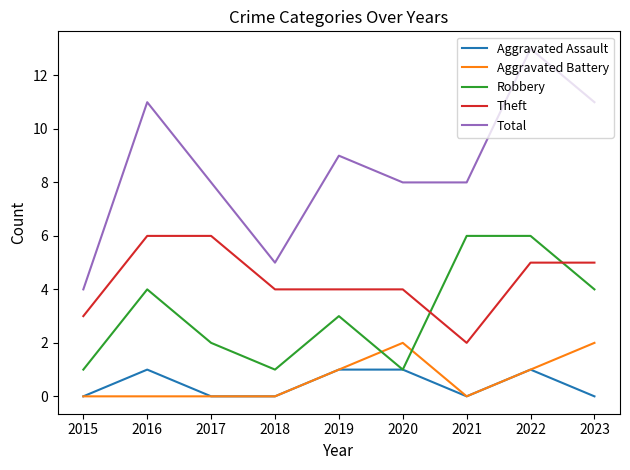

What is the difference between the highest and lowest values at 2016?

11